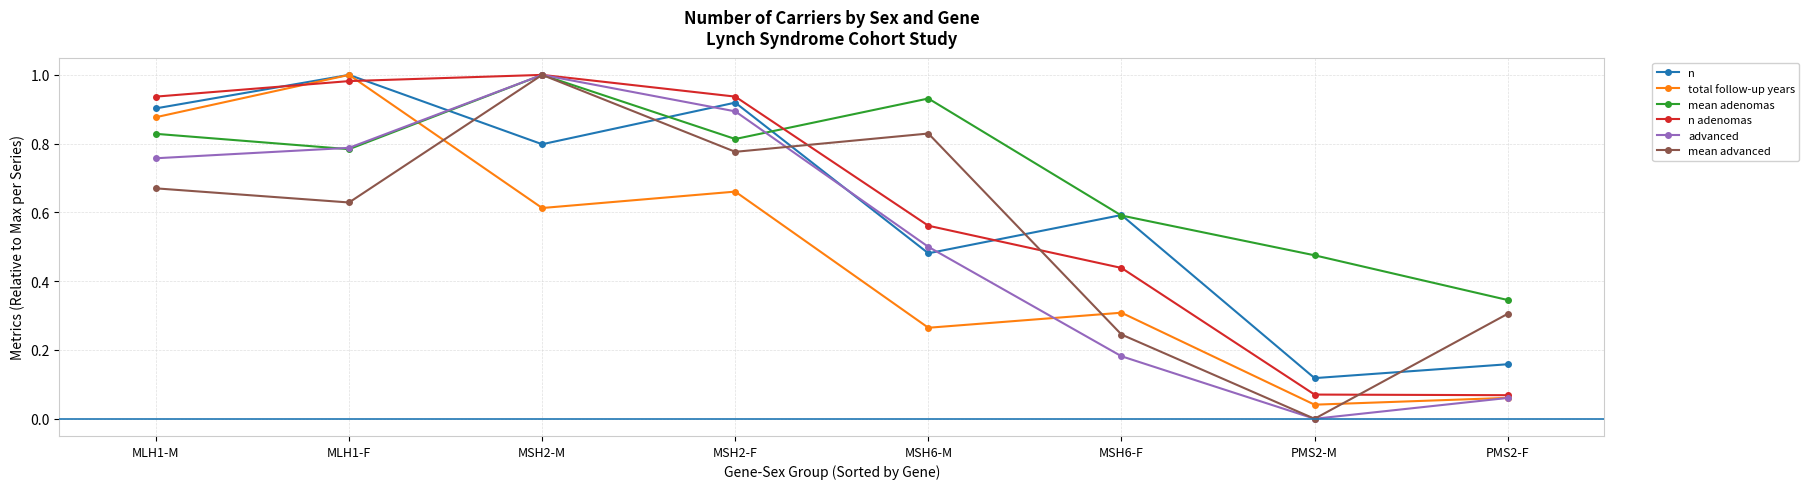

At which category does advanced reach its first local valley?

PMS2-M